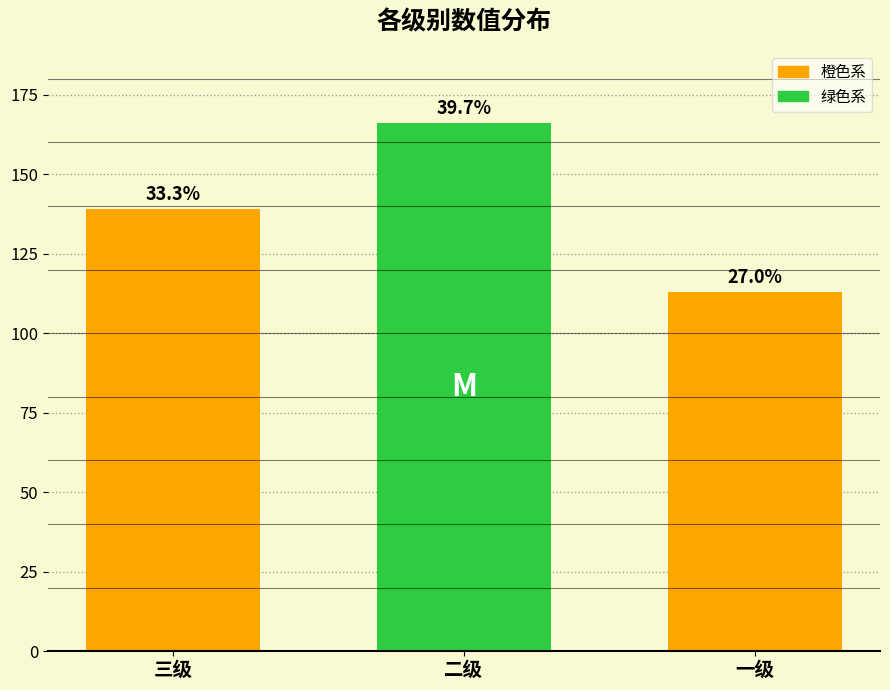

Are the bars horizontal?

No